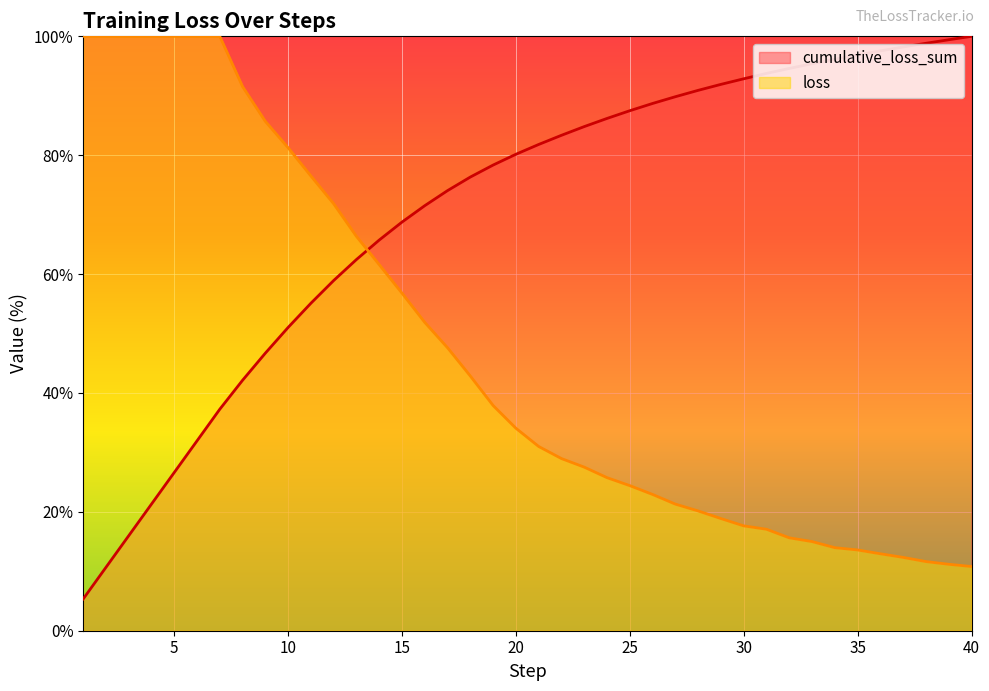

Reading left to right, list all the values displayed in this chart.

cumulative_loss_sum: 1=5.3	2=10.6	3=16.0	4=21.3	5=26.6	6=31.9	7=37.3	8=42.1	9=46.7	10=51.0	11=55.1	12=58.9	13=62.5	14=65.7	15=68.8	16=71.5	17=74.0	18=76.3	19=78.3	20=80.2	21=81.8	22=83.4	23=84.8	24=86.2	25=87.5	26=88.7	27=89.8	28=90.9	29=91.9	30=92.9	31=93.8	32=94.6	33=95.4	34=96.1	35=96.9	36=97.6	37=98.2	38=98.8	39=99.4	40=100.0
loss: 1=100.0	2=100.0	3=100.0	4=100.0	5=100.0	6=100.0	7=100.0	8=91.5	9=85.7	10=81.3	11=76.5	12=71.8	13=66.3	14=61.6	15=56.8	16=51.9	17=47.6	18=42.8	19=37.9	20=34.1	21=31.0	22=29.0	23=27.5	24=25.8	25=24.4	26=22.9	27=21.3	28=20.2	29=18.9	30=17.6	31=17.1	32=15.6	33=15.0	34=14.0	35=13.6	36=12.9	37=12.3	38=11.6	39=11.2	40=10.8